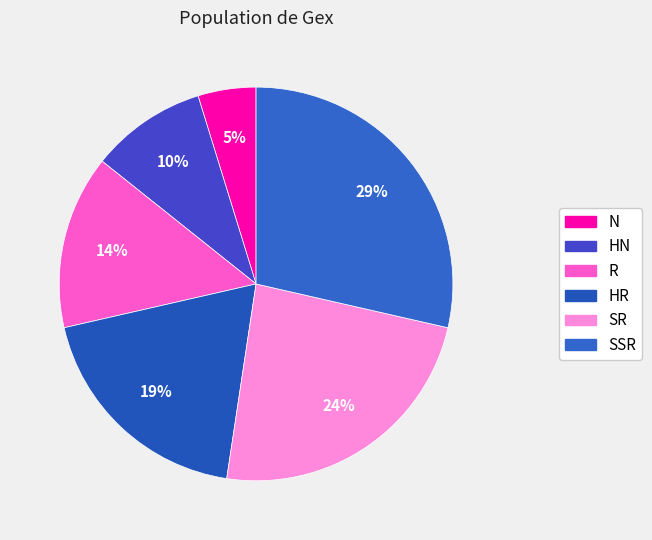

Is it true that HR is 29% of the pie?

False